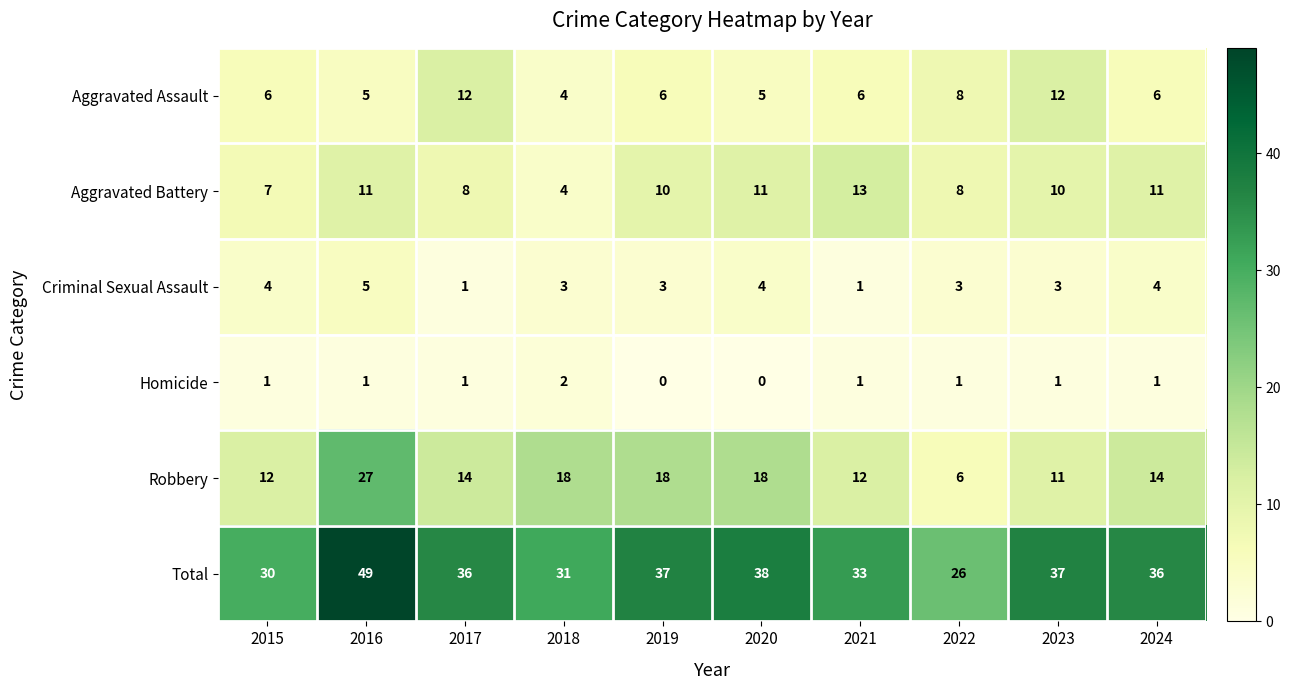

Is the value of Homicide at 2023 greater than the value of Total at 2023?

No